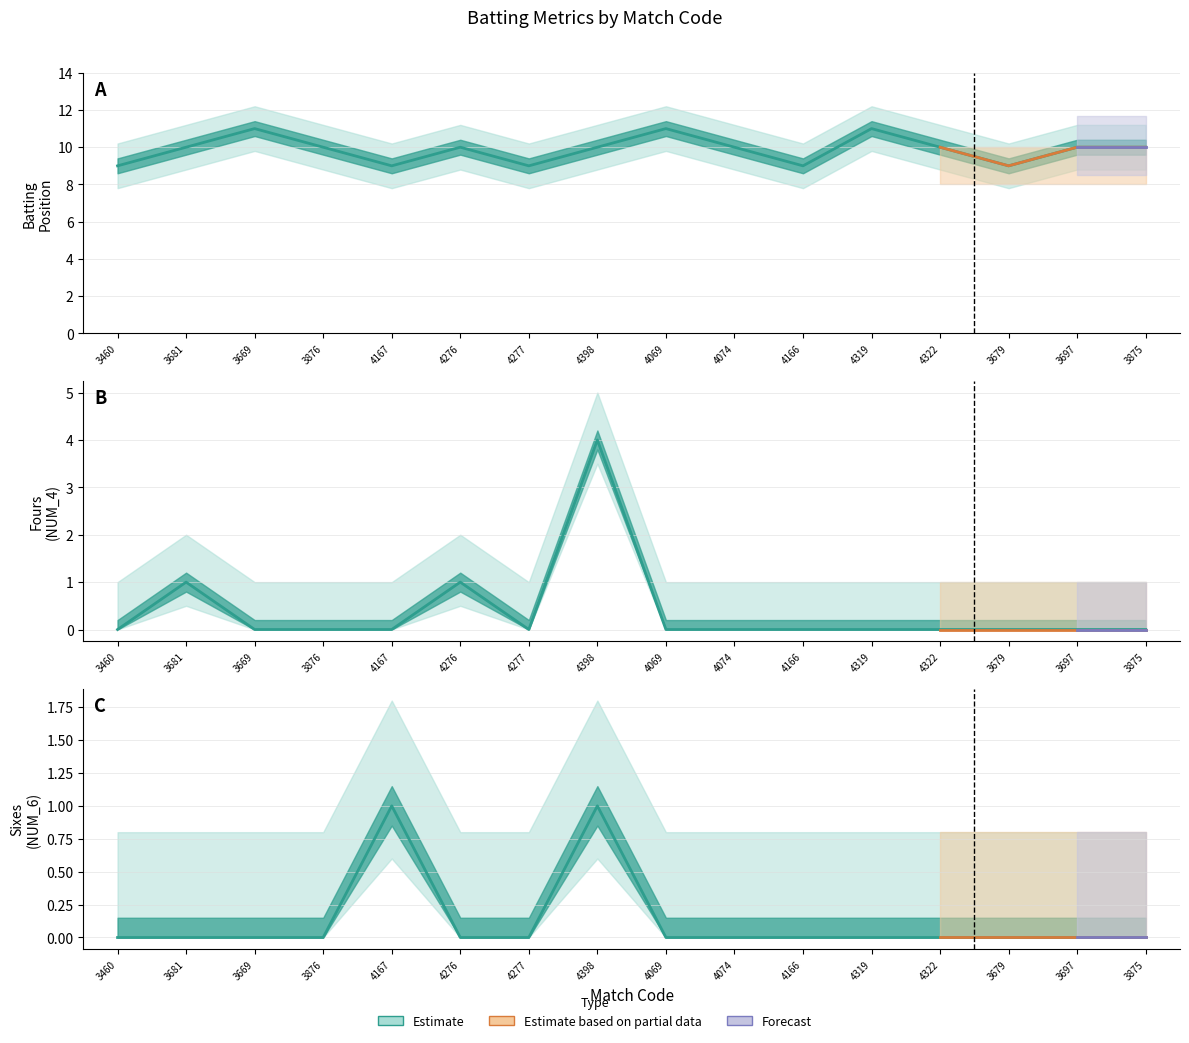

Does the chart have visible grid lines?

Yes